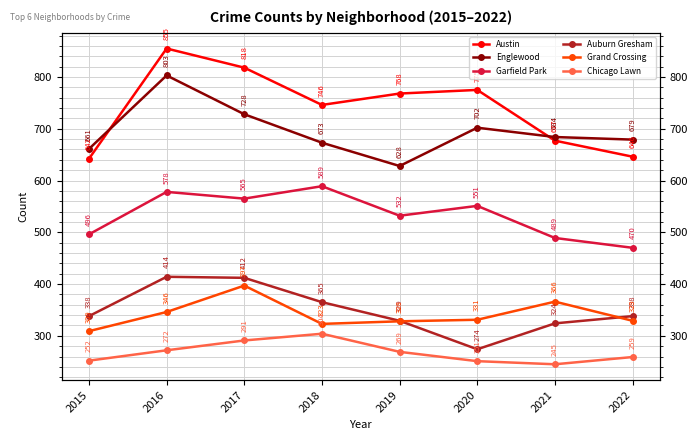

True or false: Englewood has more than 1 interior local peaks.

True